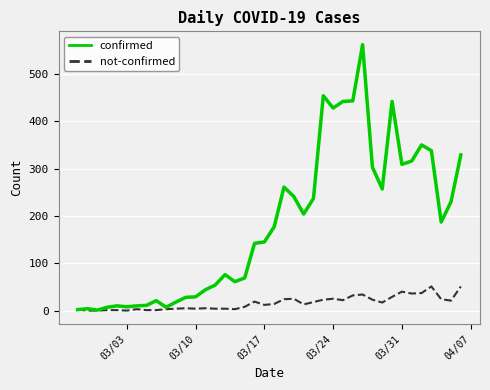

Which series has the largest total across all categories?

confirmed